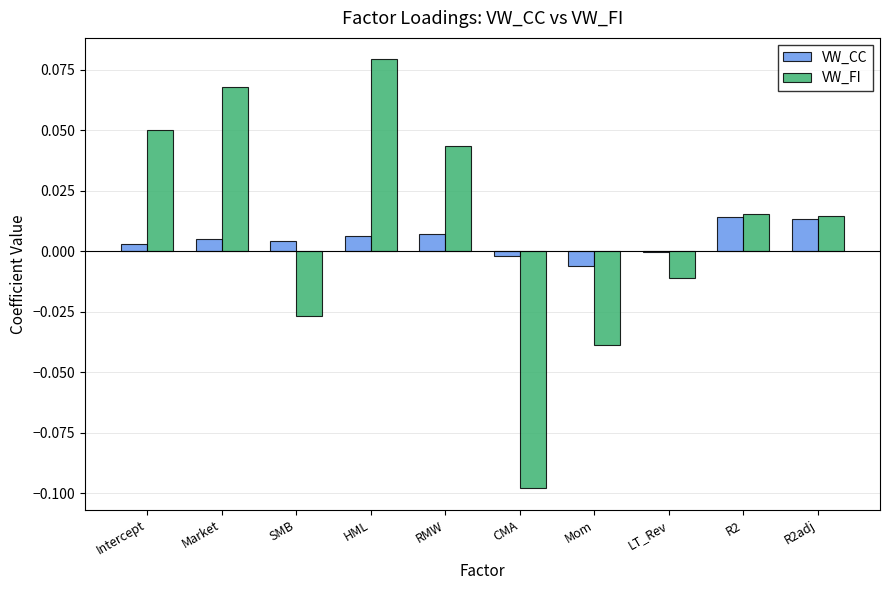

Does the chart contain stacked bars?

No